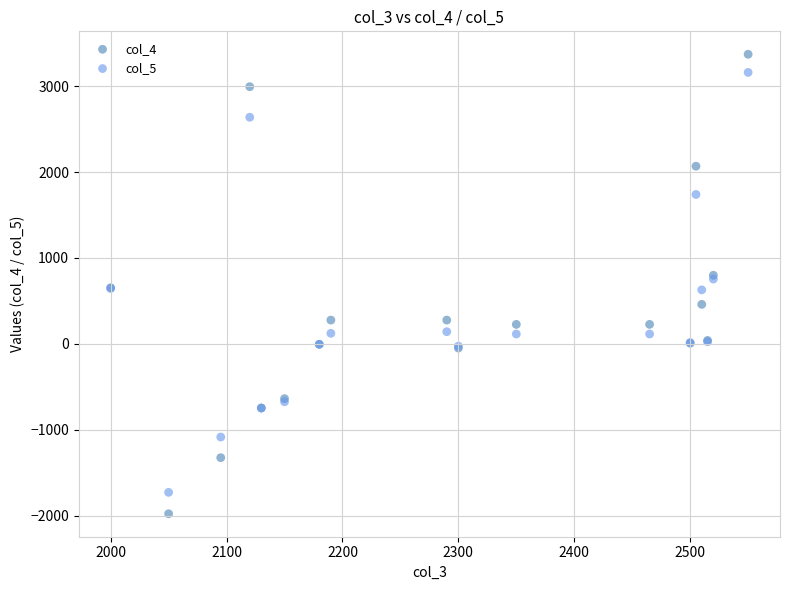

Which series reaches the minimum Y coordinate?

col_4